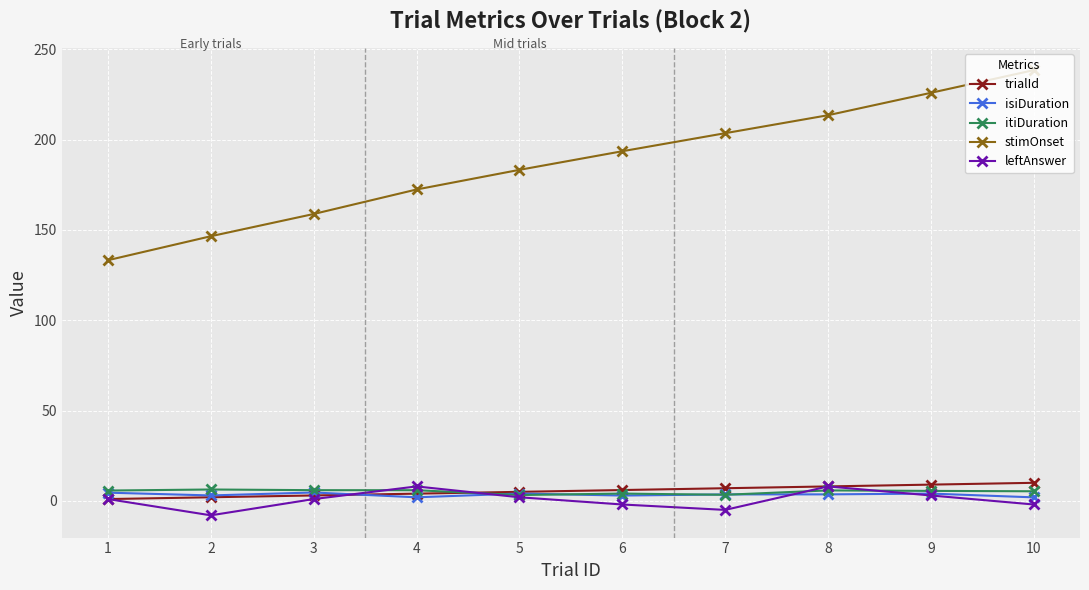

What is the smallest value displayed?

-8.0